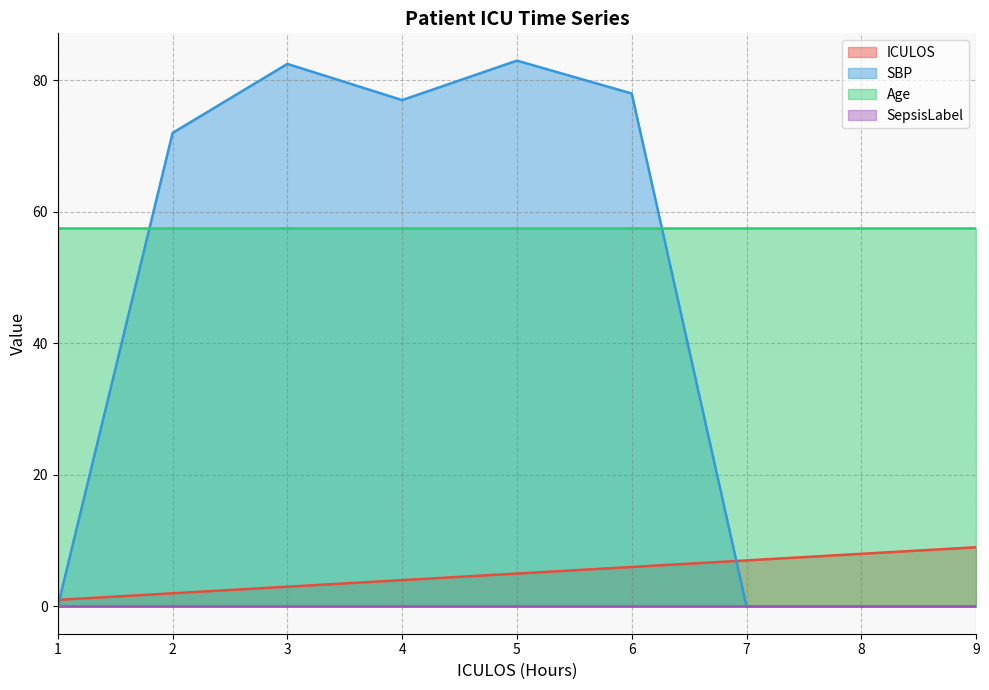

Which series ends up on top after the final intersection of SBP and Age?

Age